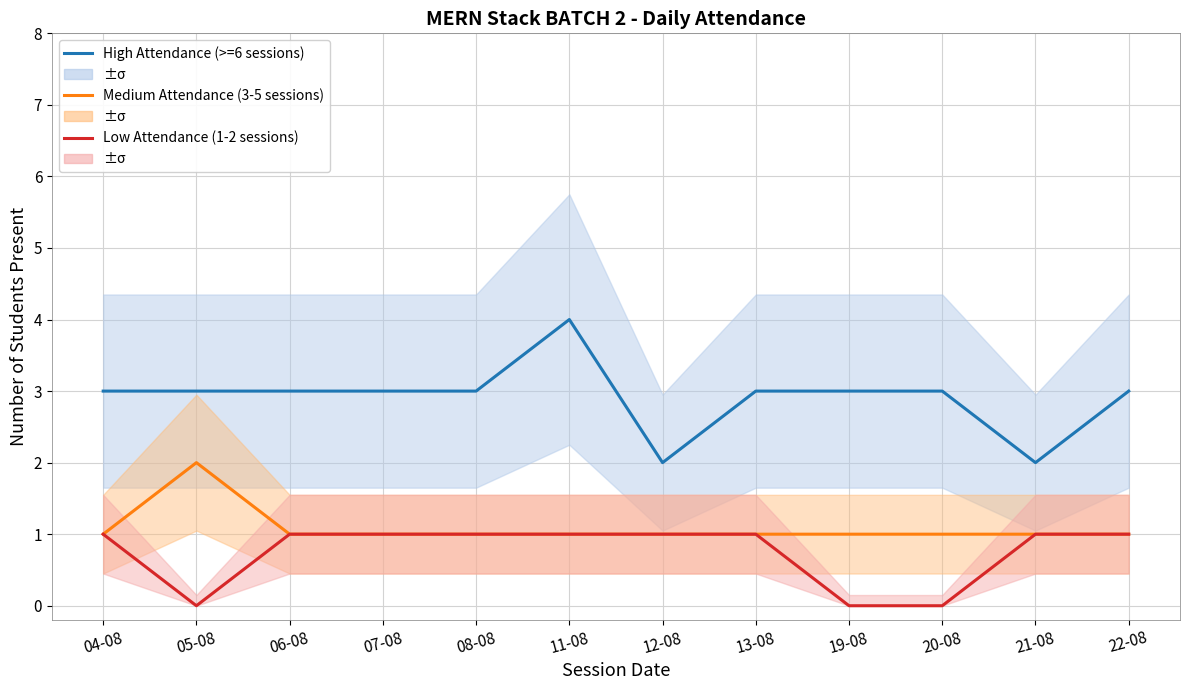

Is the value of Medium Attendance (3-5 sessions) at 04-08 greater than the value of Low Attendance (1-2 sessions) at 04-08?

No